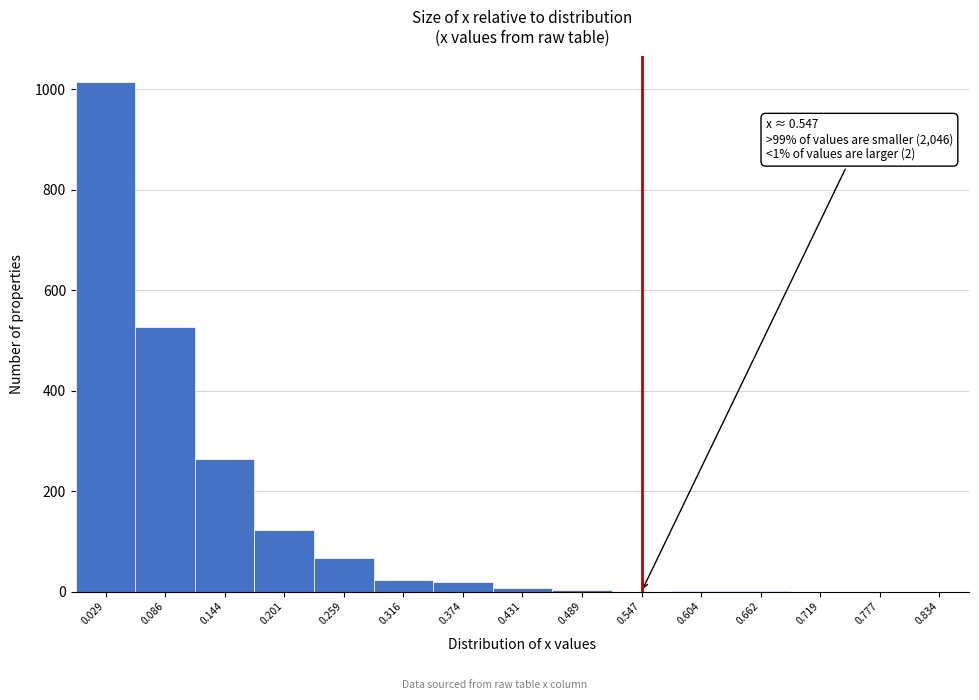

Which range on the x-axis has the tallest bar?

0.00 to 0.06